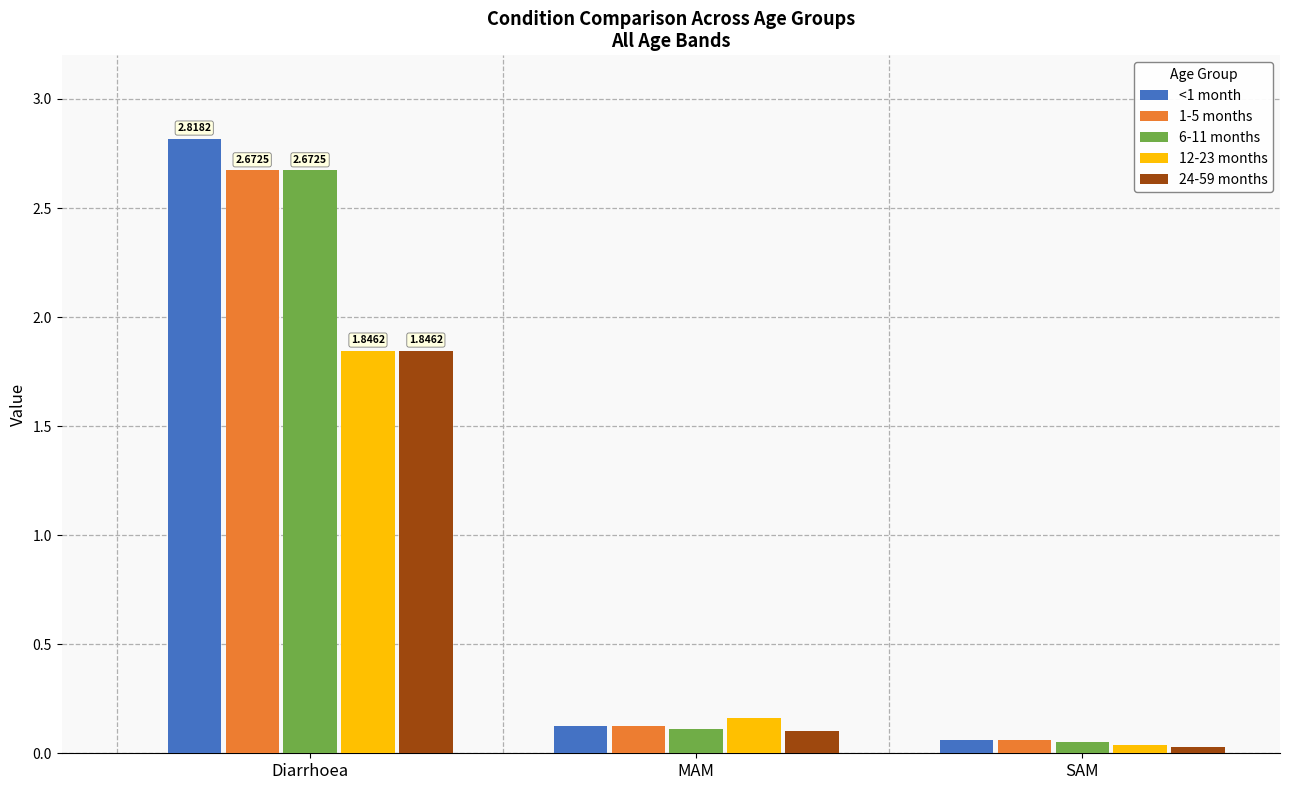

What is the difference between the highest and lowest values at Diarrhoea?

1.0